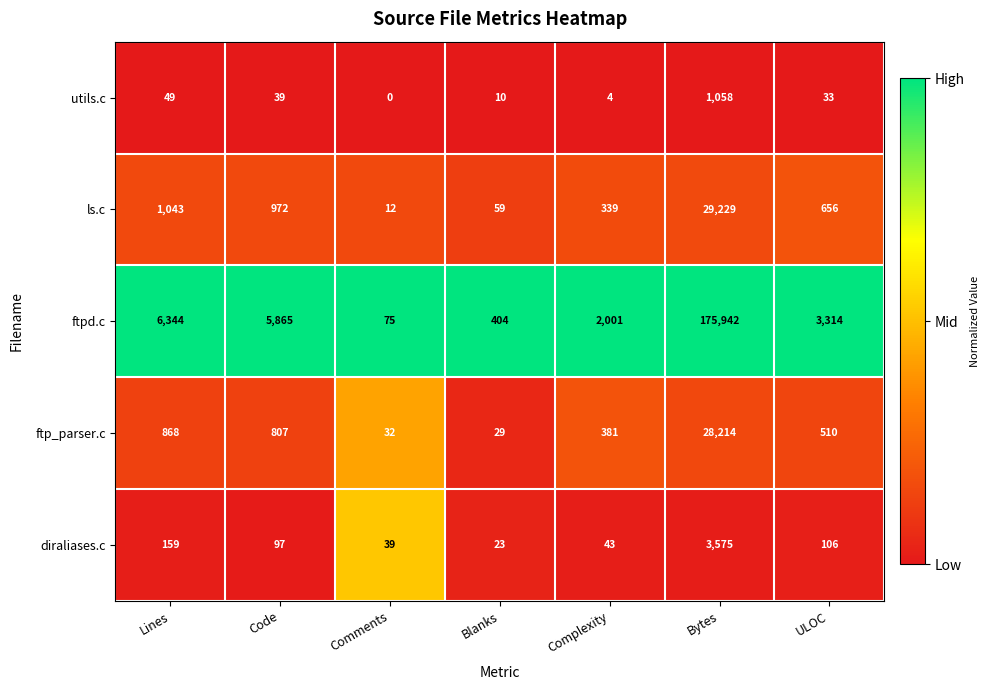

Which series has the widest spread of values?

ftpd.c